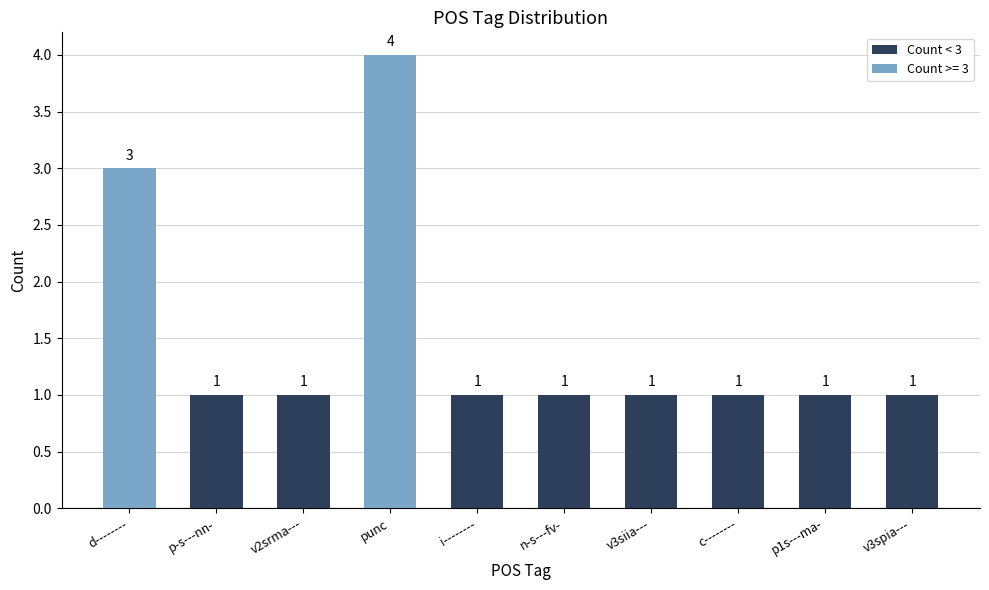

Reading left to right, list all the values displayed in this chart.

3	1	1	4	1	1	1	1	1	1